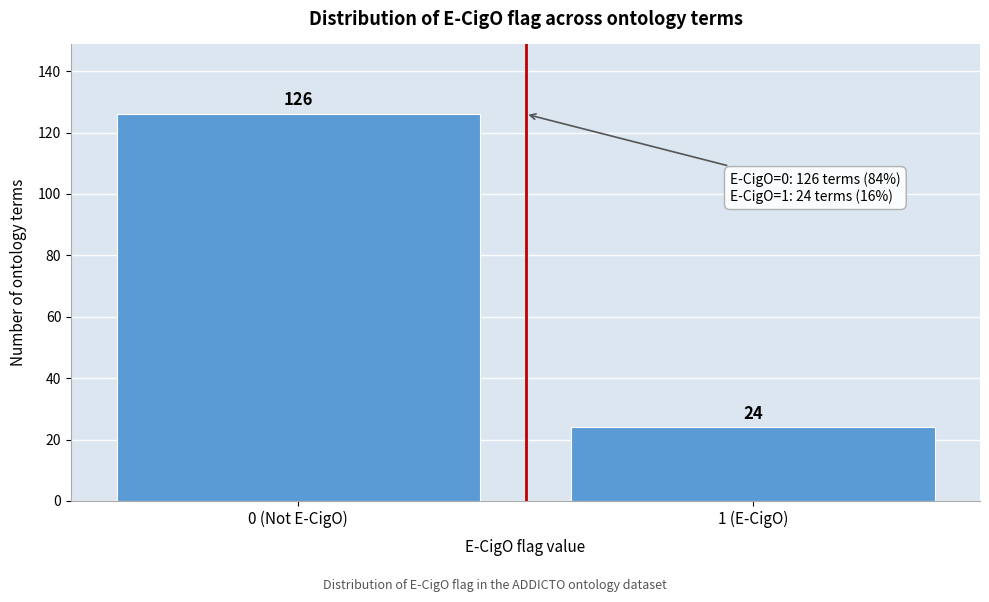

Reading left to right, extract all data points from this chart.

0 (Not E-CigO)=126	1 (E-CigO)=24